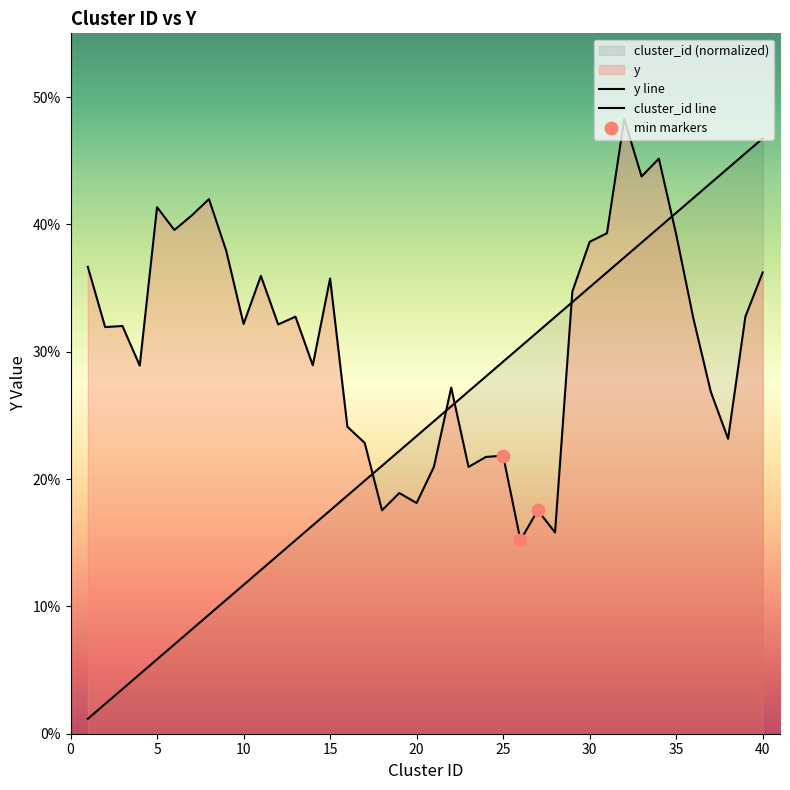

Which series has the largest total across all categories?

y